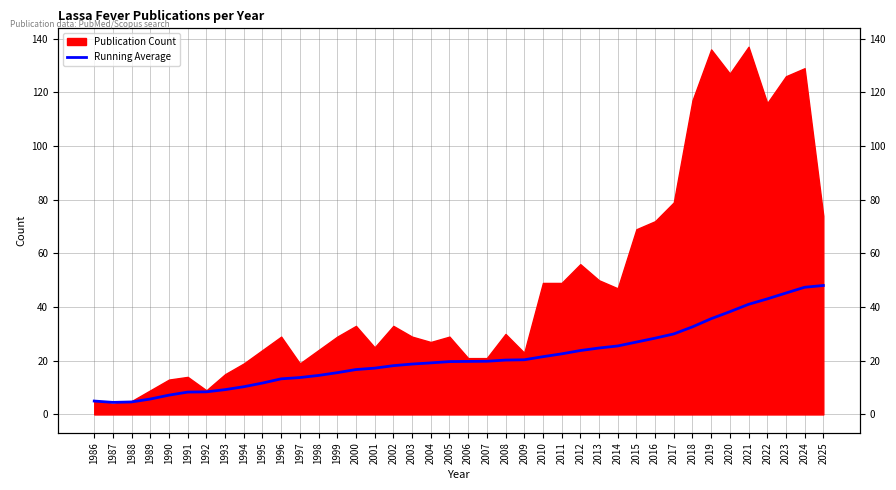

Reading left to right, what are all the values shown in this chart?

1986=5.0	1987=4.5	1988=4.7	1989=5.8	1990=7.2	1991=8.3	1992=8.4	1993=9.2	1994=10.3	1995=11.7	1996=13.3	1997=13.8	1998=14.5	1999=15.6	2000=16.7	2001=17.2	2002=18.2	2003=18.8	2004=19.2	2005=19.7	2006=19.8	2007=19.8	2008=20.3	2009=20.4	2010=21.5	2011=22.6	2012=23.8	2013=24.8	2014=25.5	2015=27.0	2016=28.4	2017=30.0	2018=32.6	2019=35.7	2020=38.3	2021=41.0	2022=43.1	2023=45.2	2024=47.4	2025=48.0